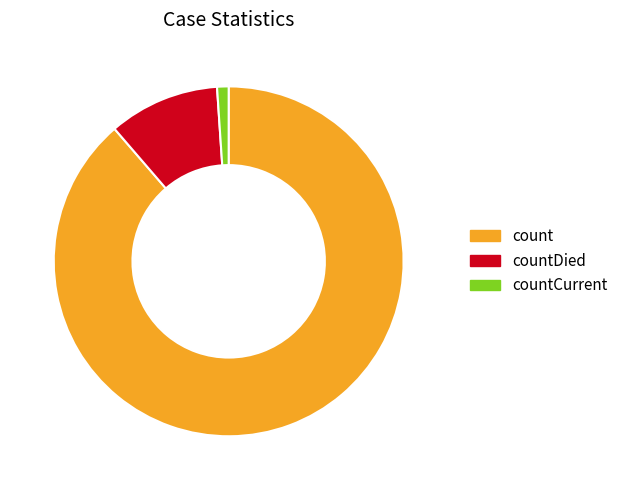

Rank the categories by value from lowest to highest.

countCurrent, countDied, count